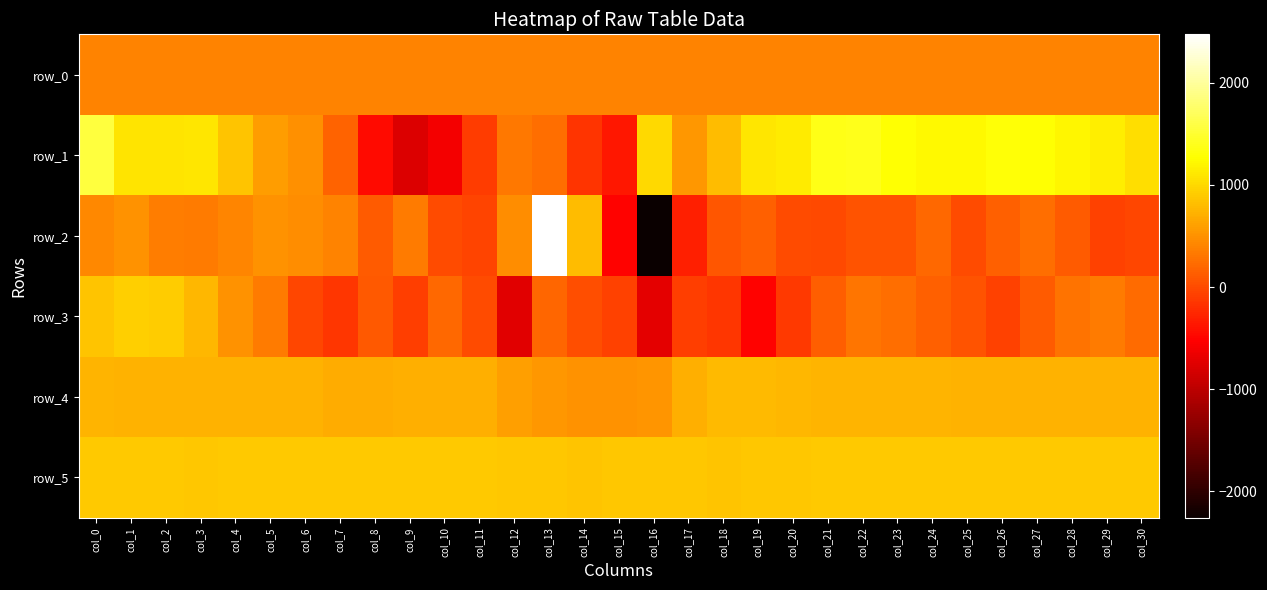

How many data points in row_1 are less than 1033?

15